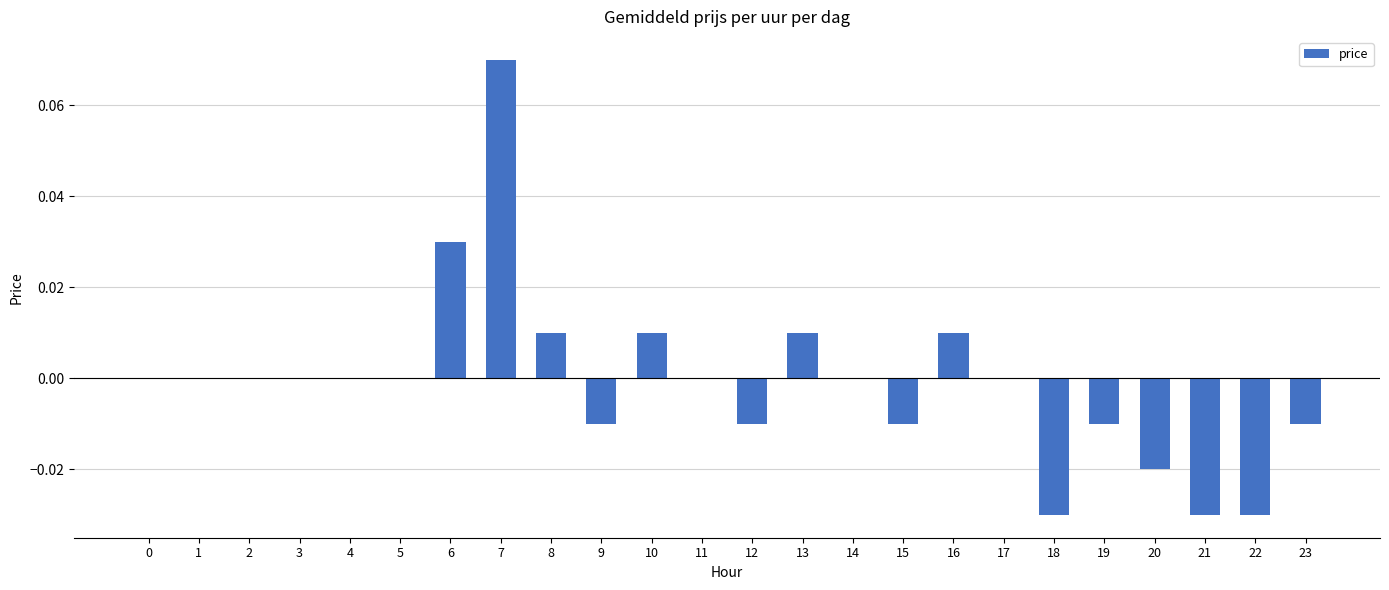

Is it true that the value at 5 is 0.0?

True